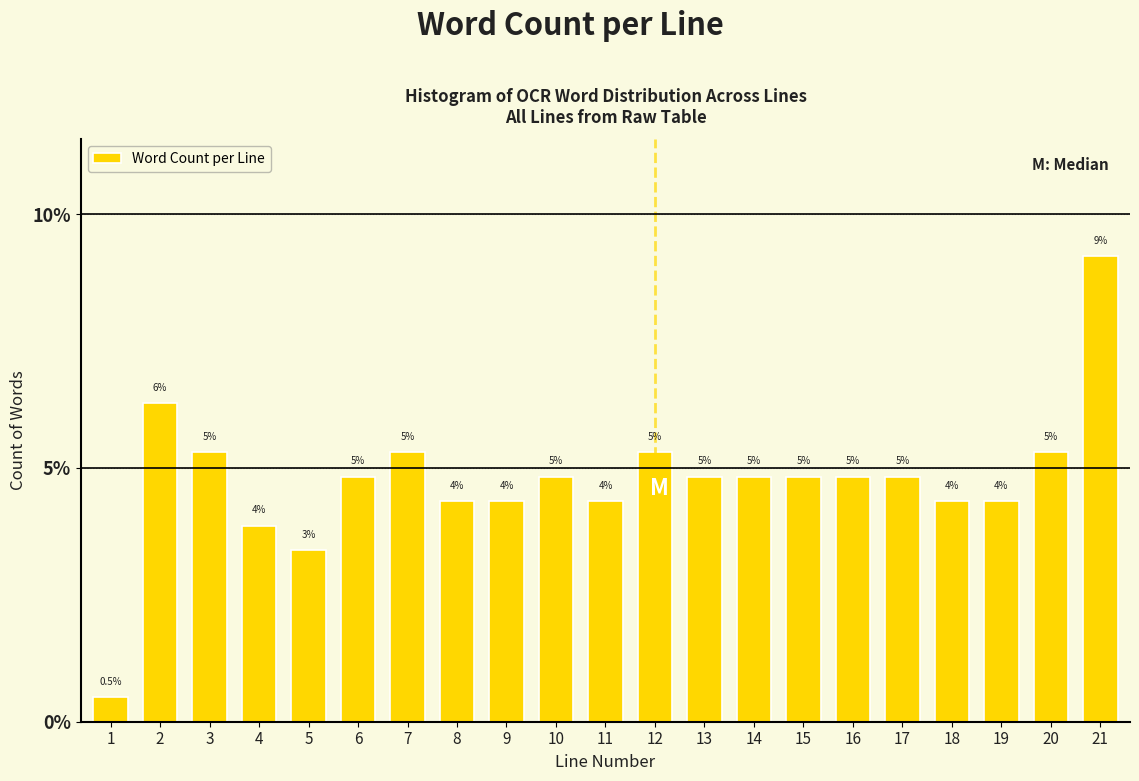

How many bars are there in total?

21